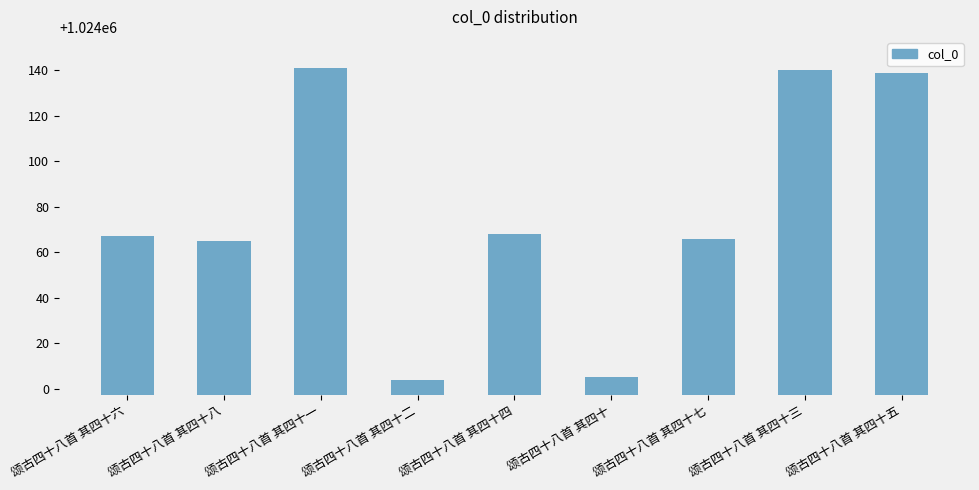

True or false: the data shows 1024004 at 颂古四十八首 其四十二.

True